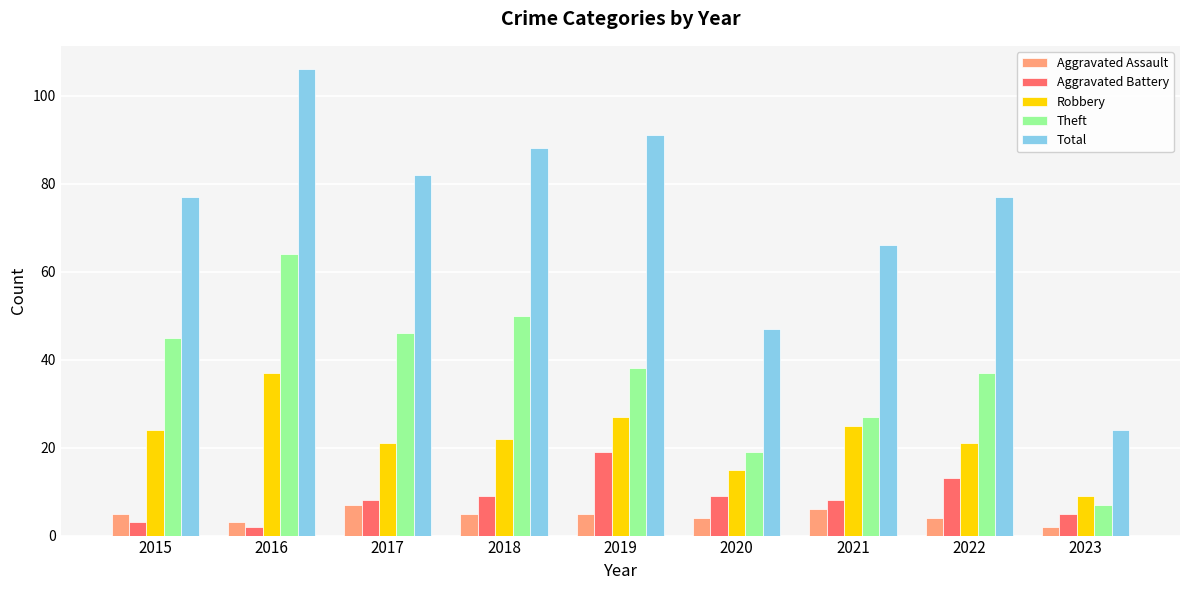

List the series in order of their peak value, highest first.

Total, Theft, Robbery, Aggravated Battery, Aggravated Assault